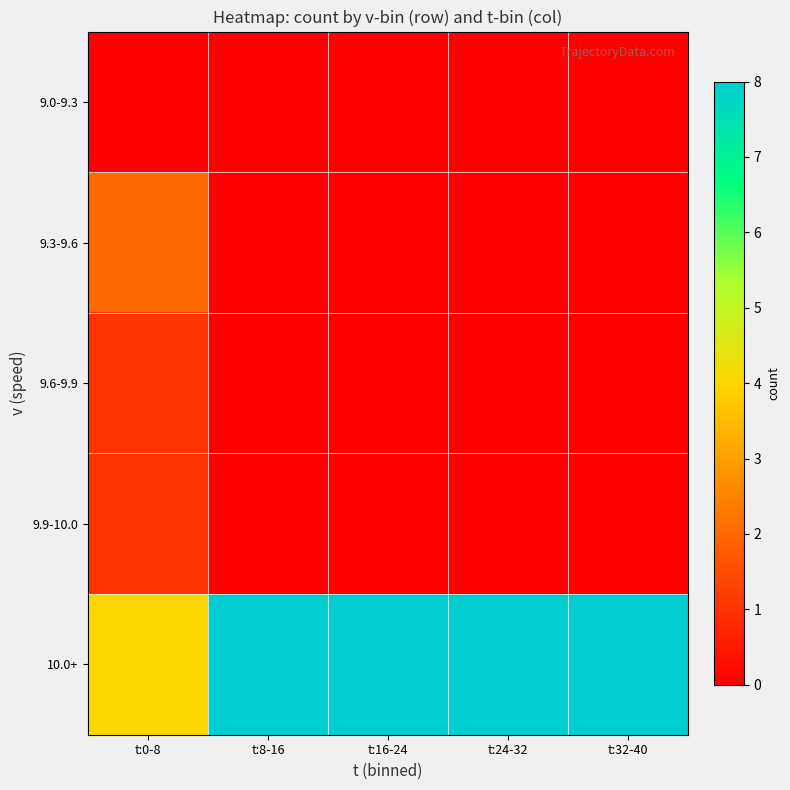

Reading left to right, list all the values displayed in this chart.

row_0: 0	0	0	0	0
row_1: 2	0	0	0	0
row_2: 1	0	0	0	0
row_3: 1	0	0	0	0
row_4: 4	8	8	8	8